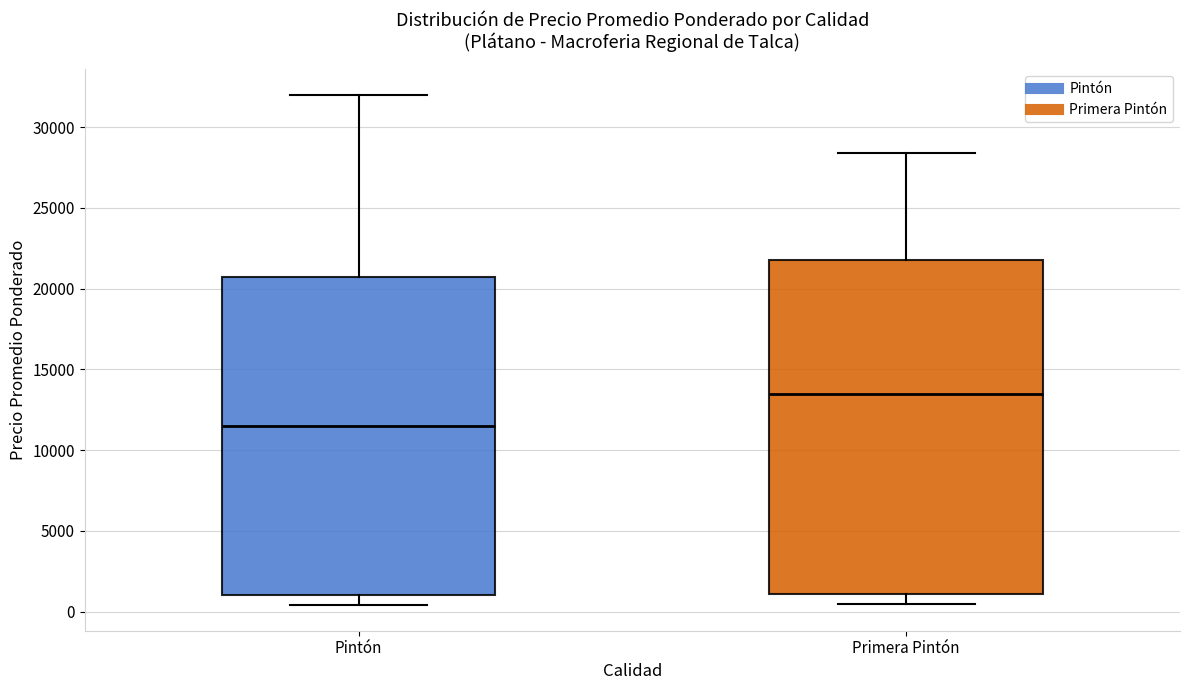

Which box is the tallest, from its lower edge to its upper edge?

Primera Pintón